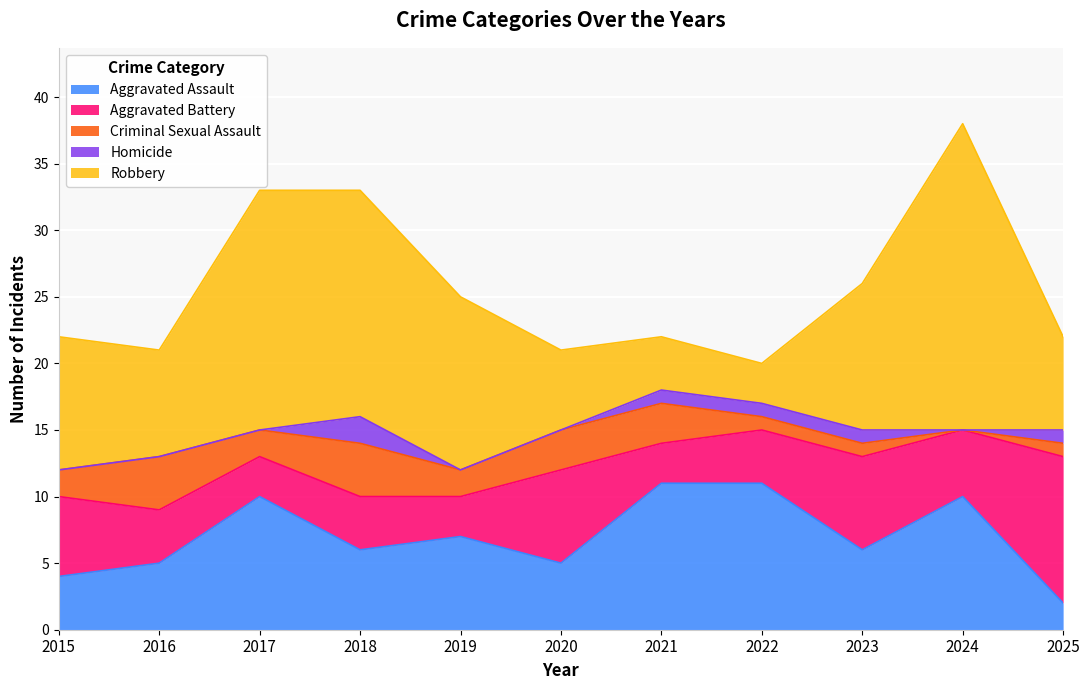

What is the spread (max minus min) of values at 2016?

8